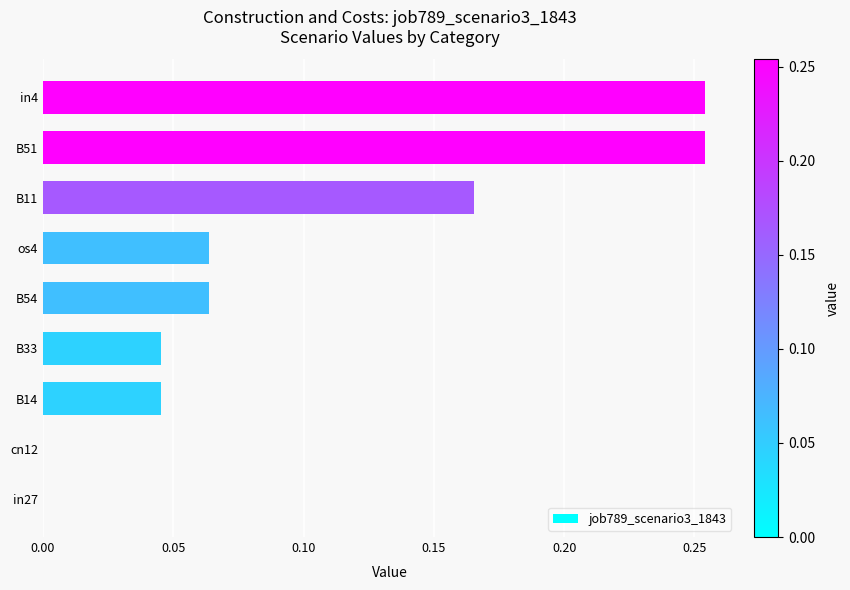

Between B33 and B54, which is larger?

B54